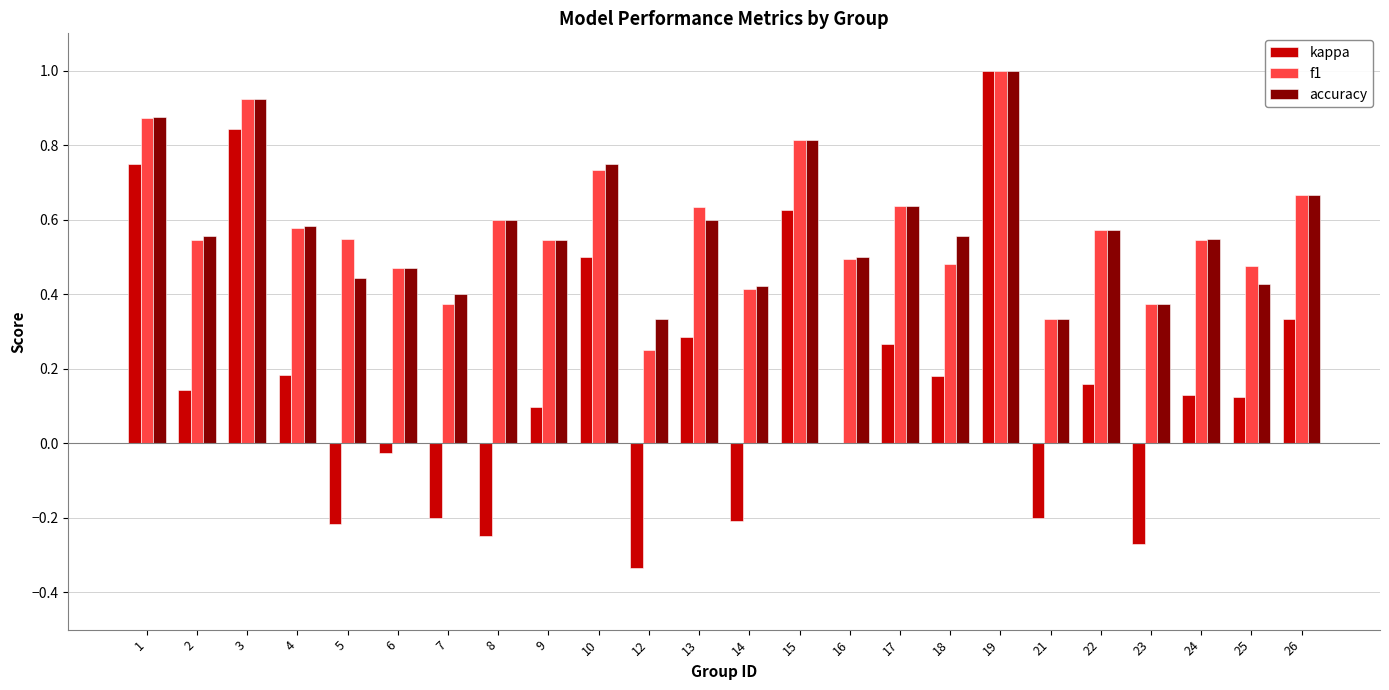

Between 9 and 14, which series saw the biggest shift?

kappa